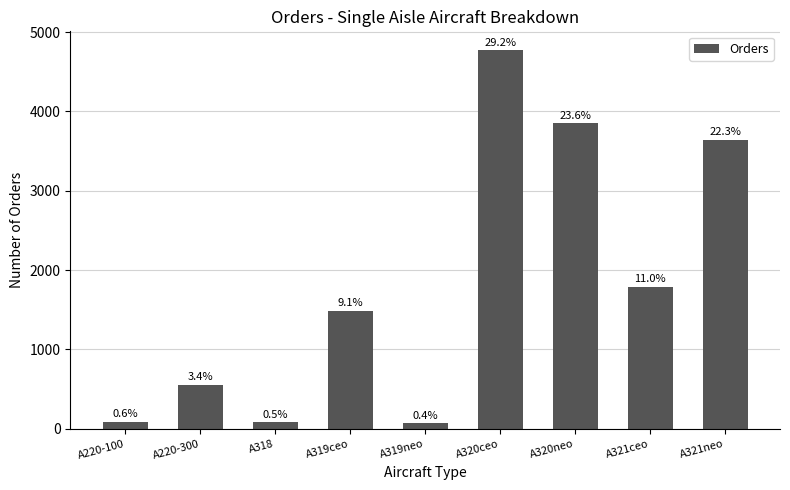

The chart shows a value of 159 at A220-300. True or false?

False